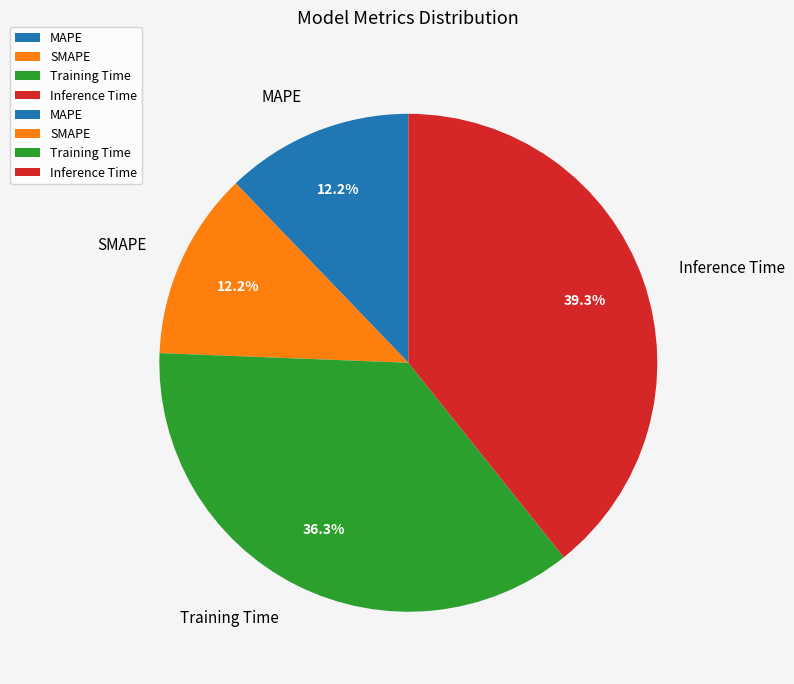

Which category has the biggest portion of the pie?

Inference Time